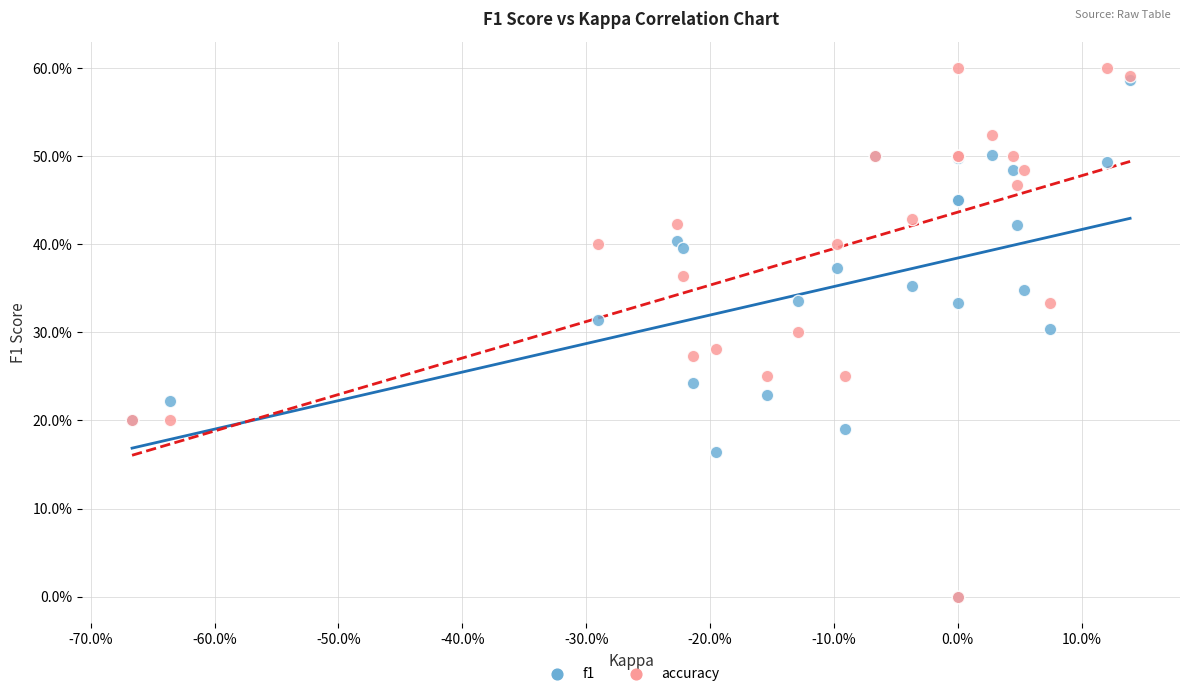

Which series contains the highest Y value?

accuracy